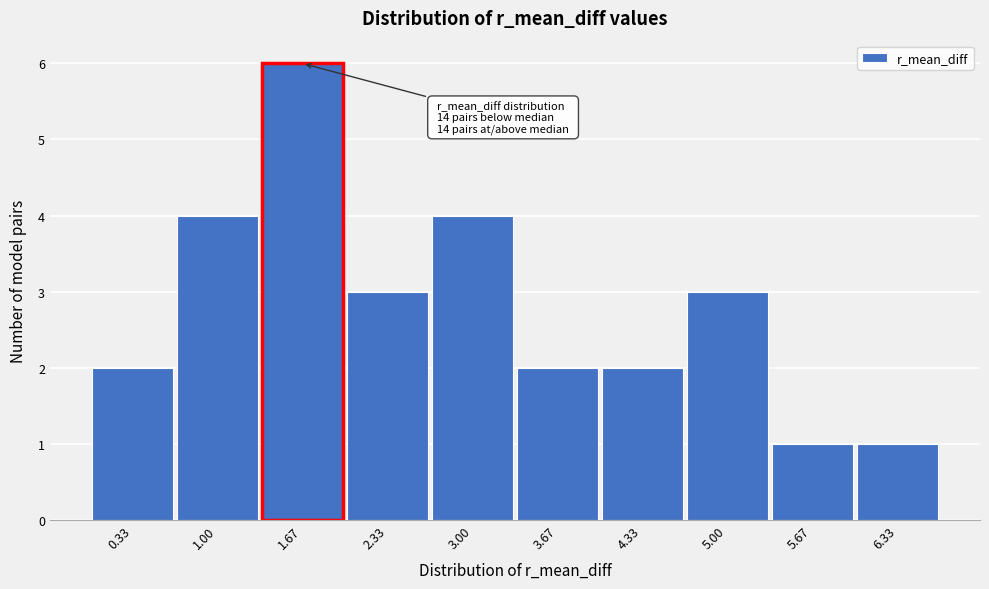

Reading left to right, transcribe all the data shown in this chart.

0.33=2	1.00=4	1.67=6	2.33=3	3.00=4	3.67=2	4.33=2	5.00=3	5.67=1	6.33=1